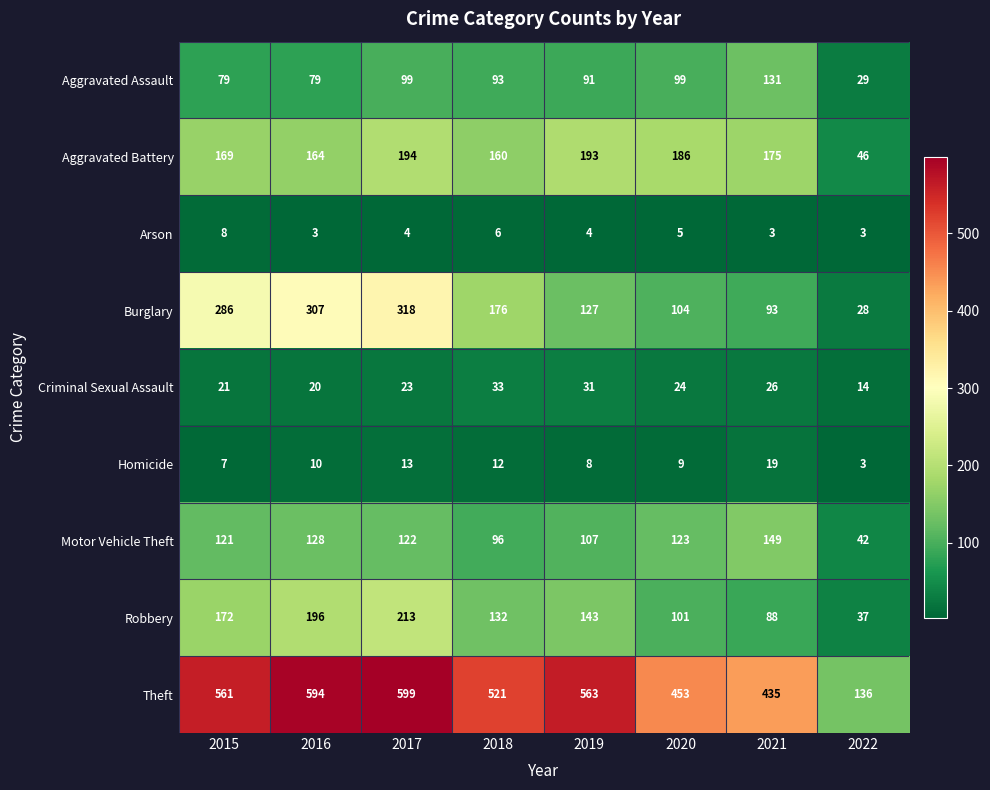

What is the average value of the Homicide series?

10